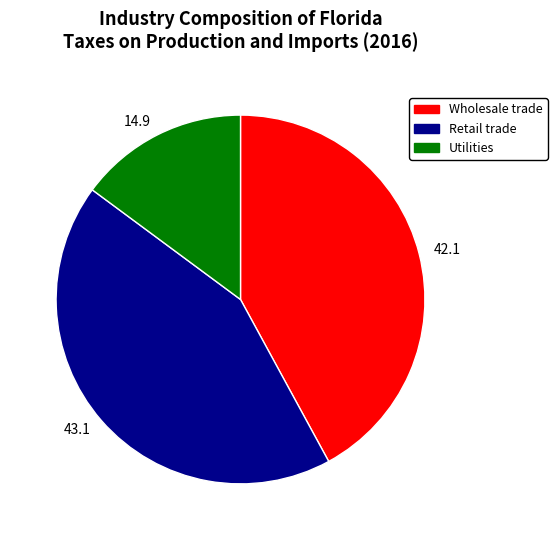

What is the smallest slice in the pie chart?

14.9